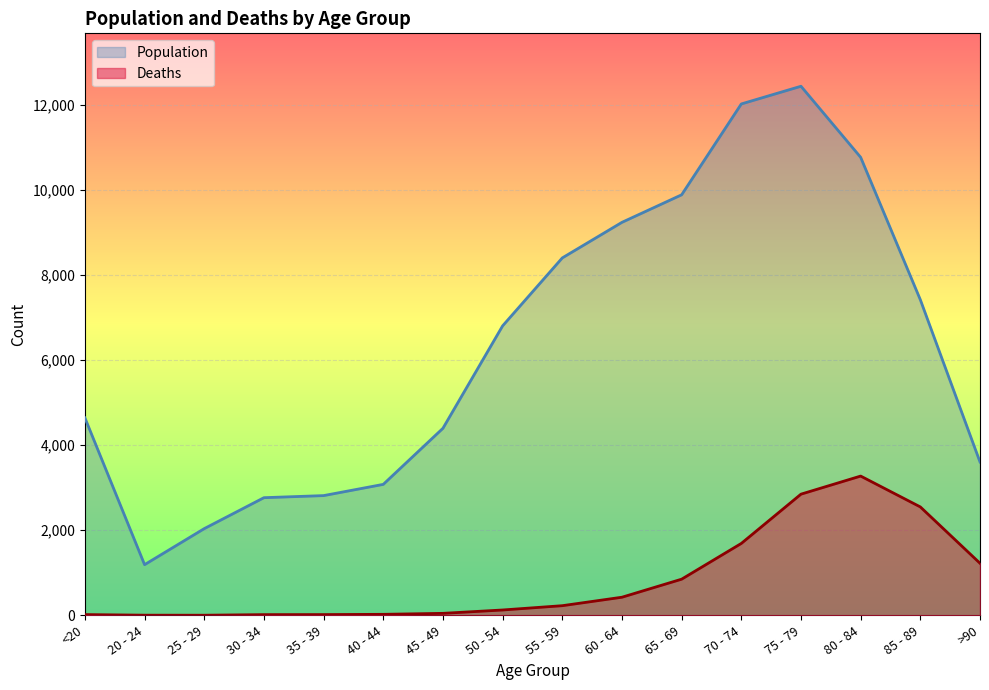

Where is Population nearest to the value 6812?

50 - 54